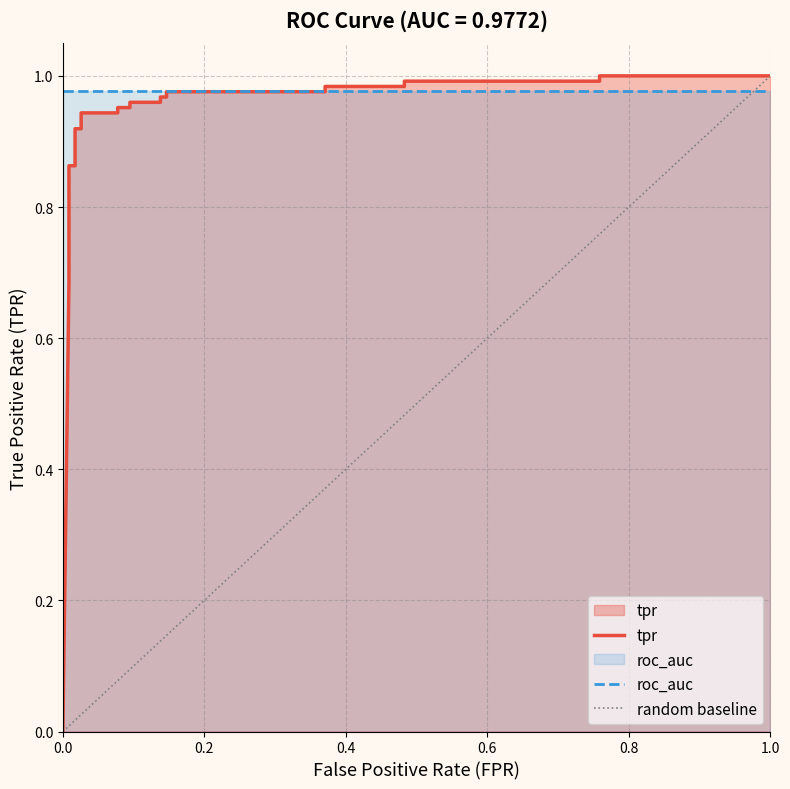

How many categories are shown in the chart?

22